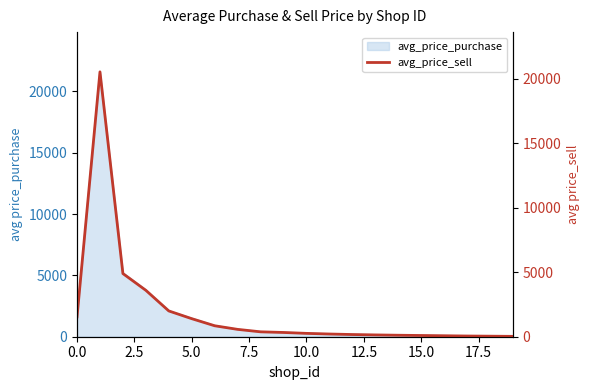

True or false: the data shows 330 at 9.

True